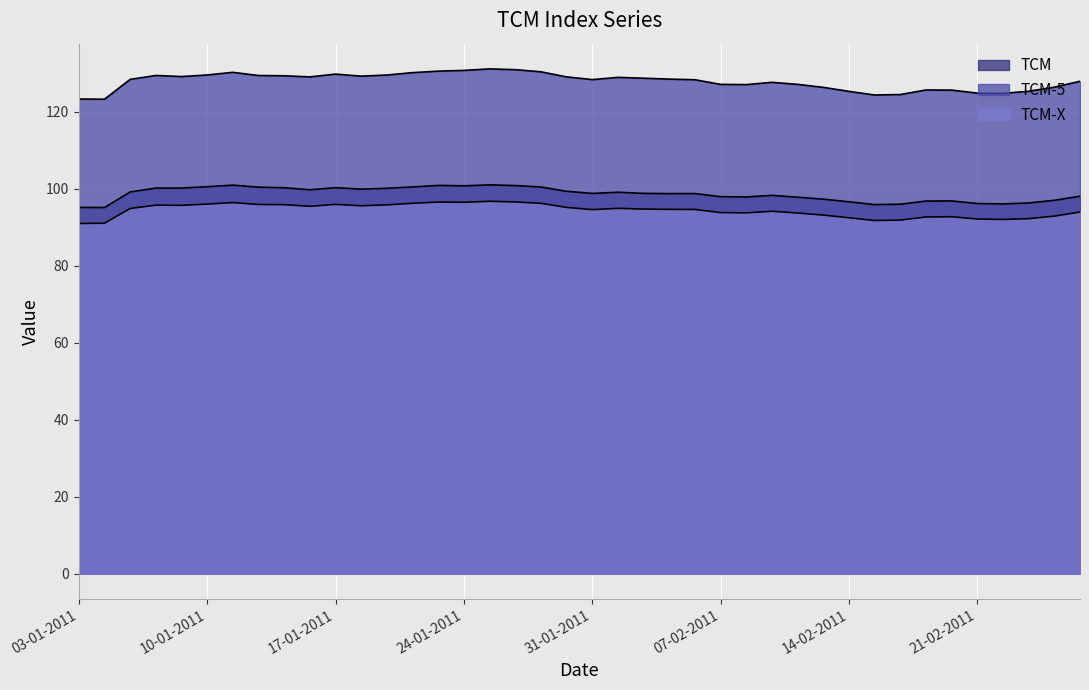

Which category has the lowest value across all series?

03-01-2011